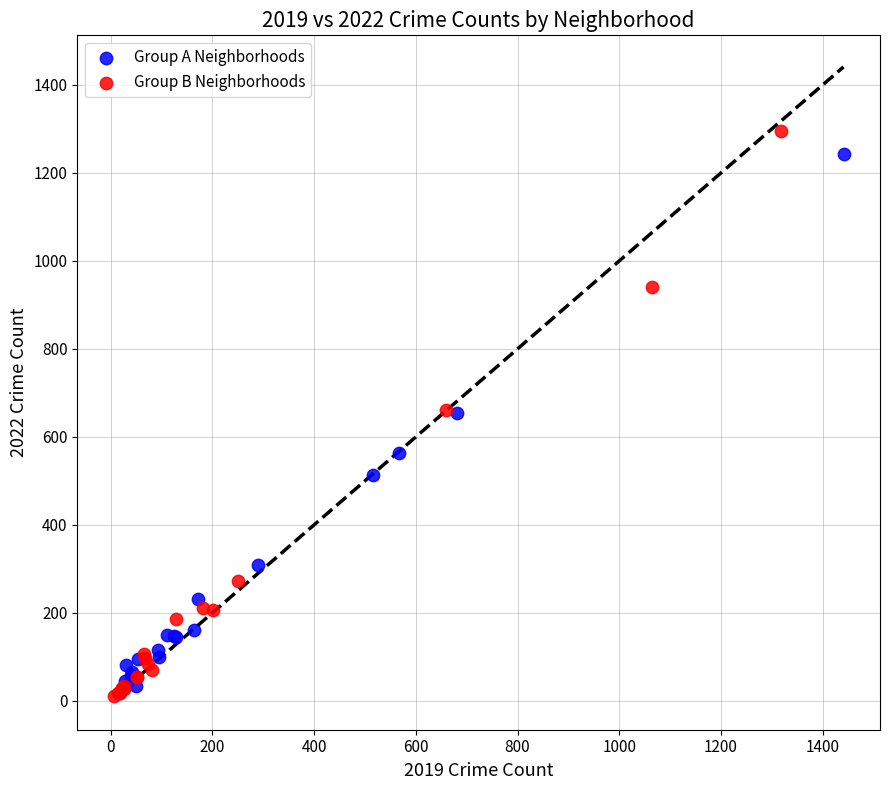

What are all the series names shown in the legend?

Group A Neighborhoods, Group B Neighborhoods